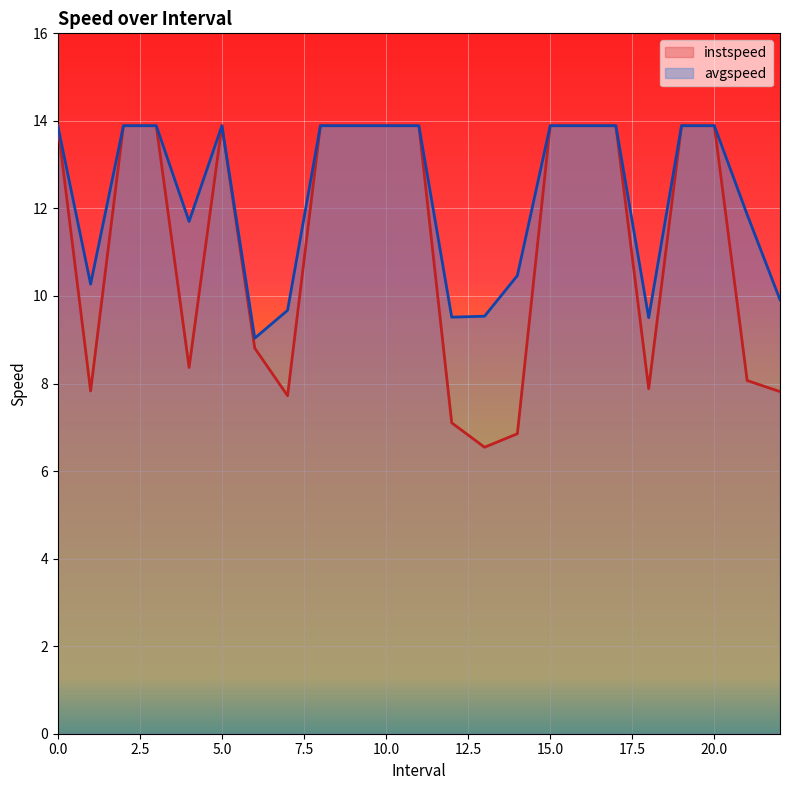

What position from the right is 18.0?

5